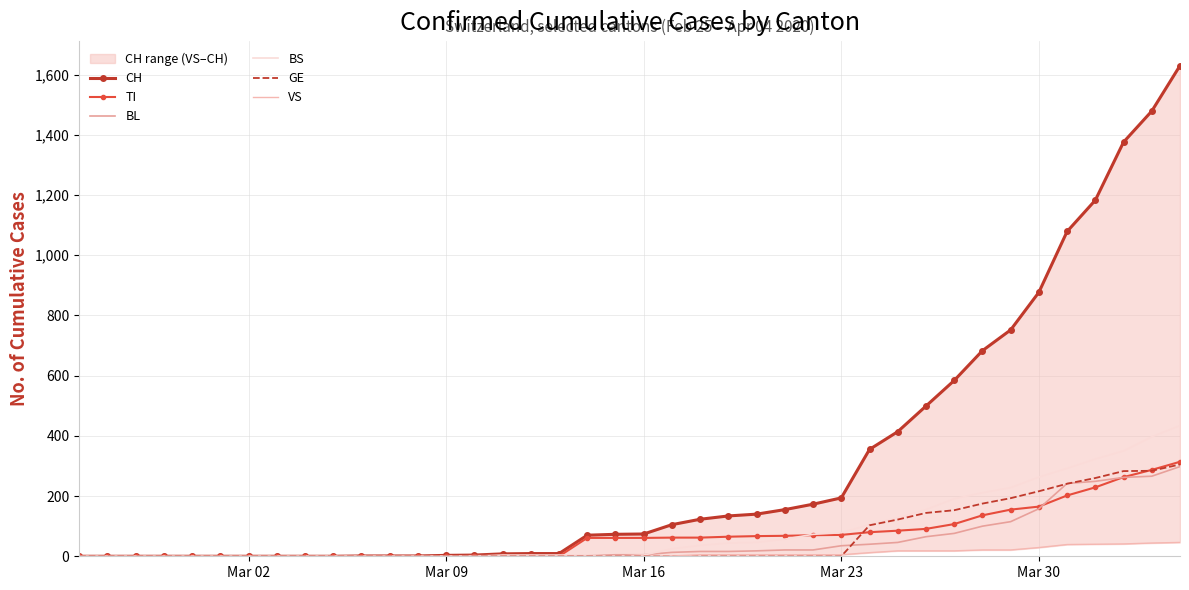

What is the maximum value for BL?

298